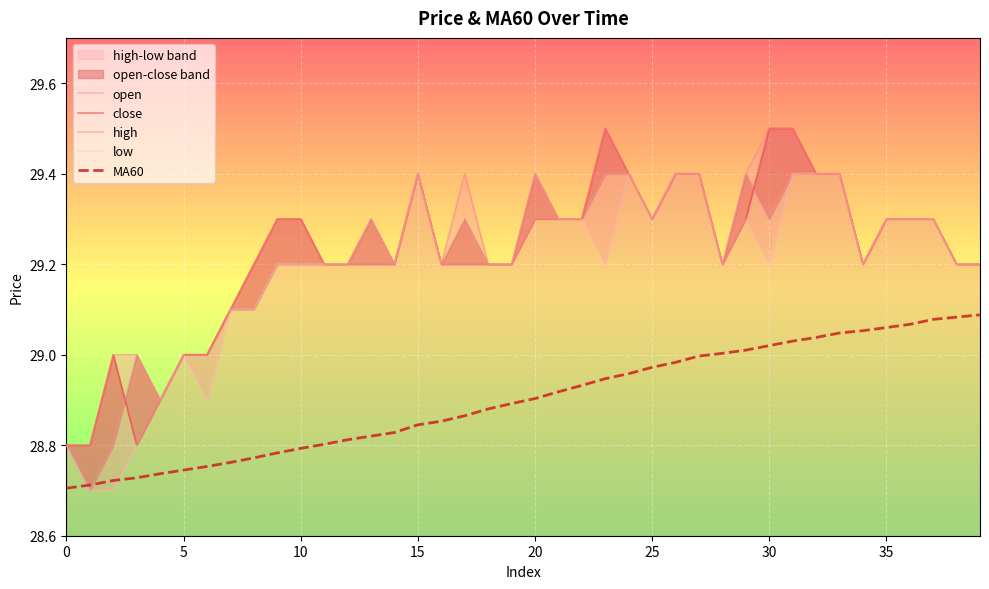

What is the minimum value shown in the chart?

28.7